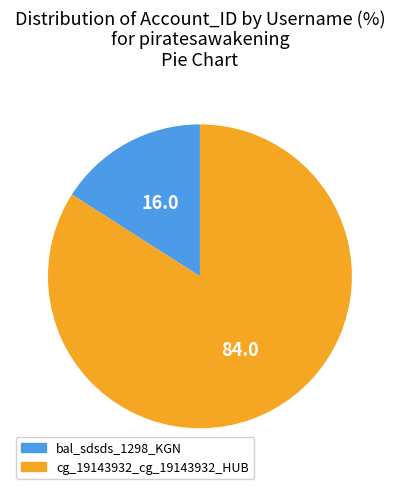

Is there a majority slice in this chart?

Yes